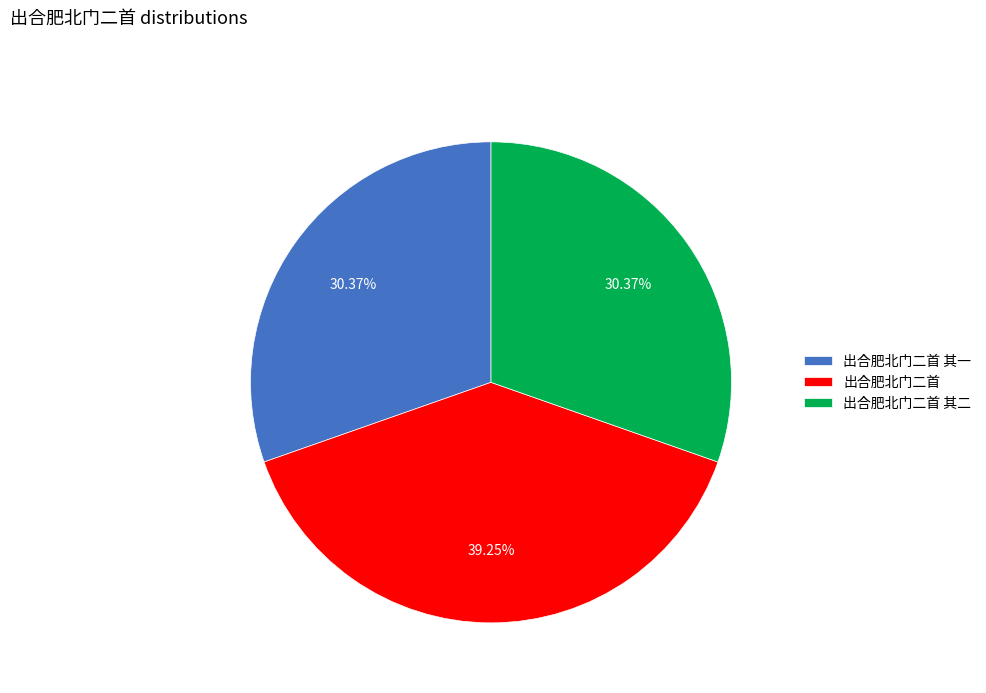

Is it true that 出合肥北门二首 其二 is 30% of the pie?

True